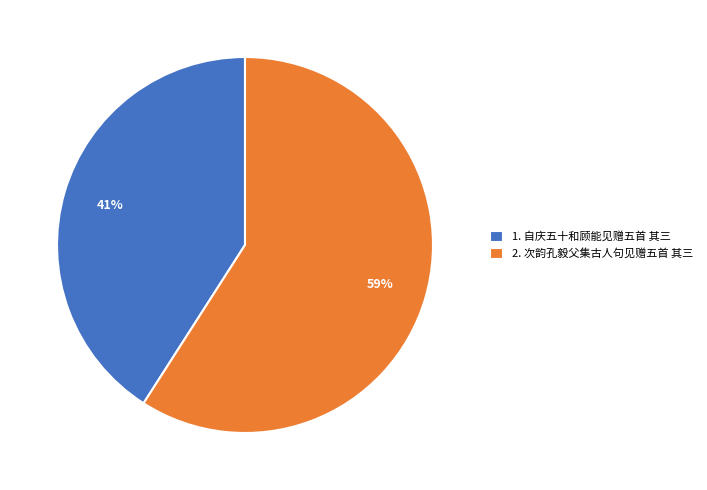

Which slice is the smallest?

1. 自庆五十和顾能见赠五首 其三